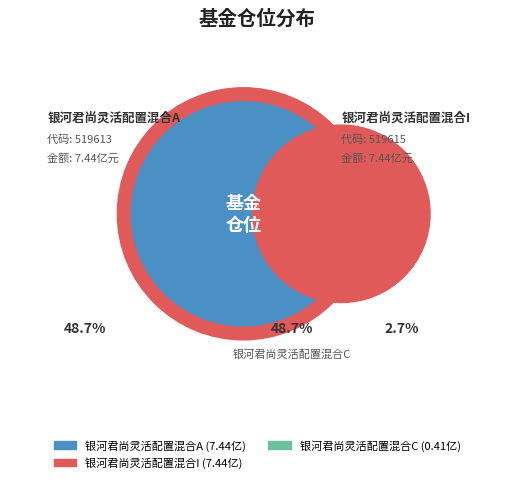

Does any single category account for the majority?

No